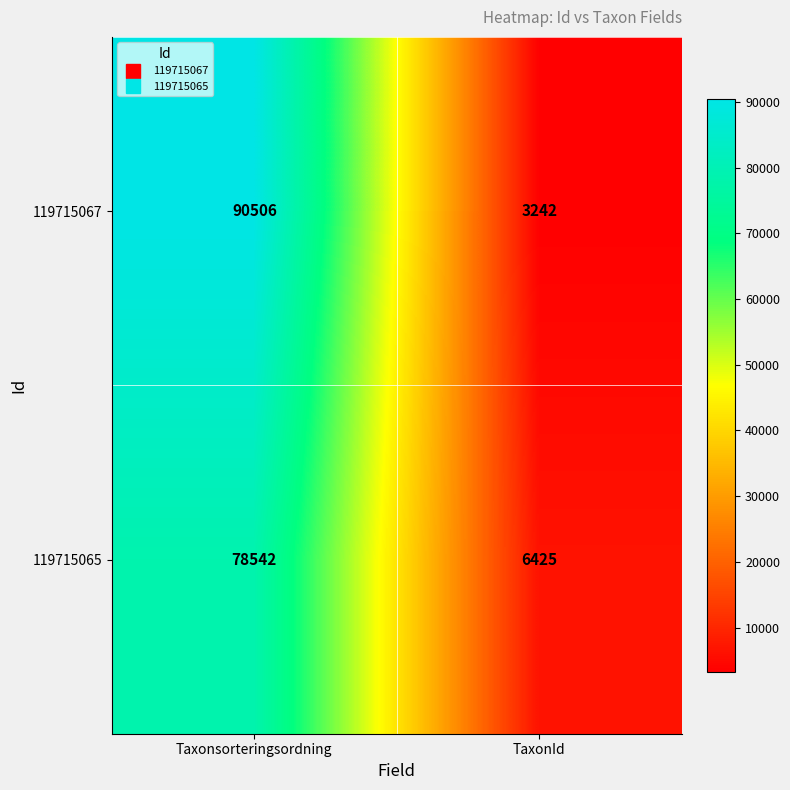

Reading left to right, what are all the values shown in this chart?

119715067: Taxonsorteringsordning=90506	TaxonId=3242
119715065: Taxonsorteringsordning=78542	TaxonId=6425